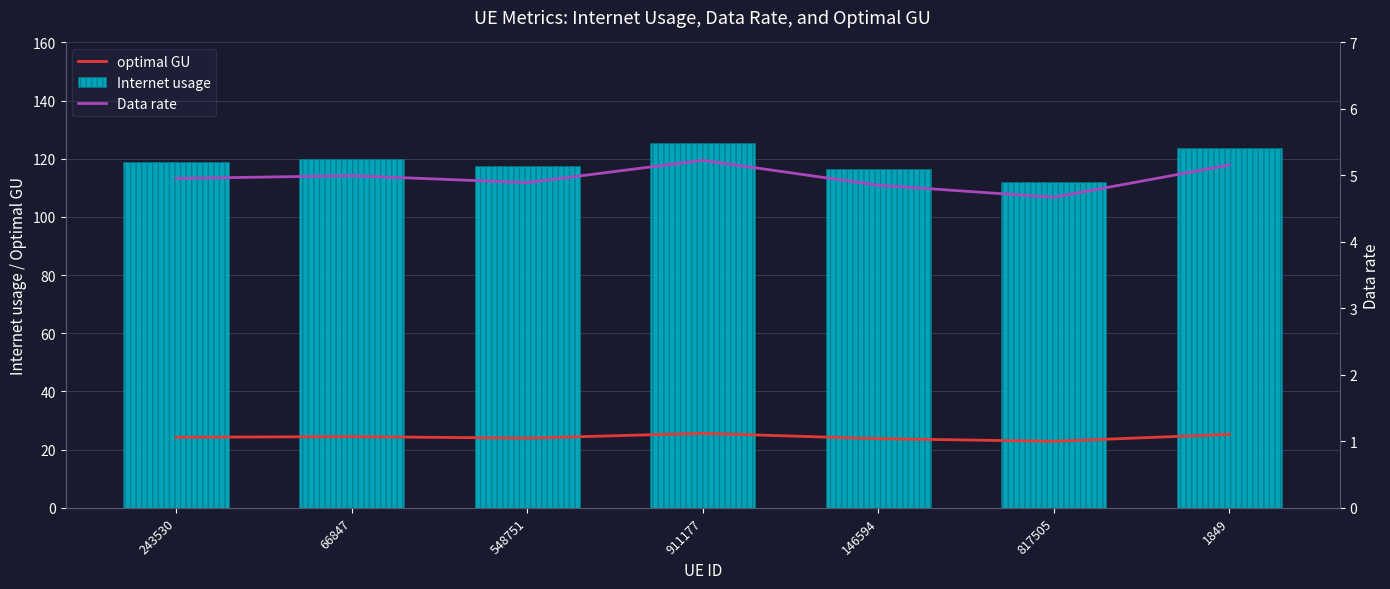

What is the total value across all series at 1849?

154.2